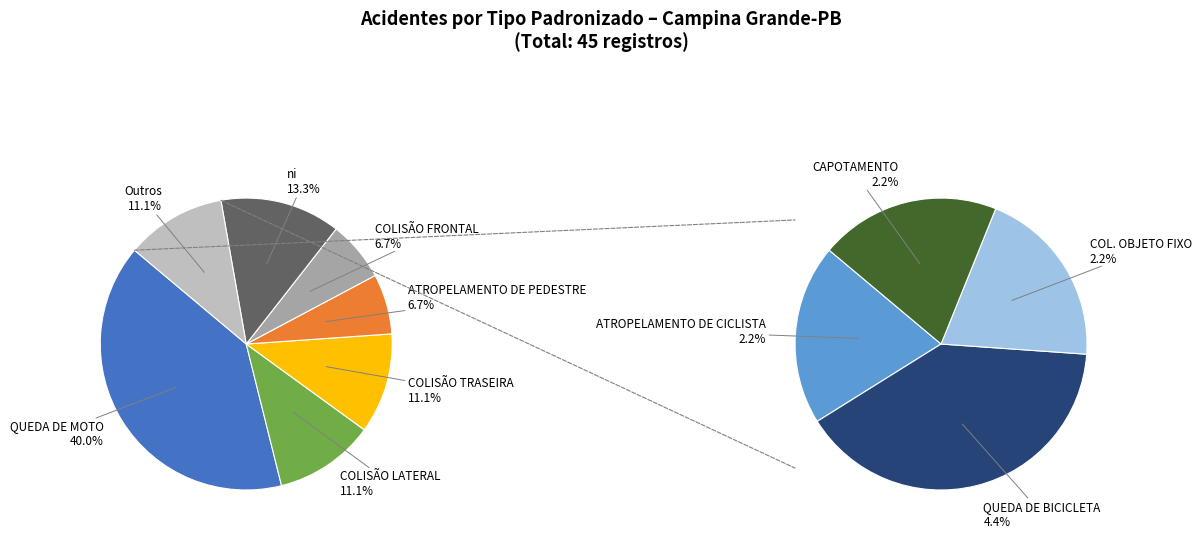

Rank the categories by value from lowest to highest.

ATROPELAMENTO DE CICLISTA, COL. OBJETO FIXO, CAPOTAMENTO, QUEDA DE BICICLETA, ATROPELAMENTO DE PEDESTRE, COLISÃO FRONTAL, COLISÃO LATERAL, COLISÃO TRASEIRA, ni, QUEDA DE MOTO